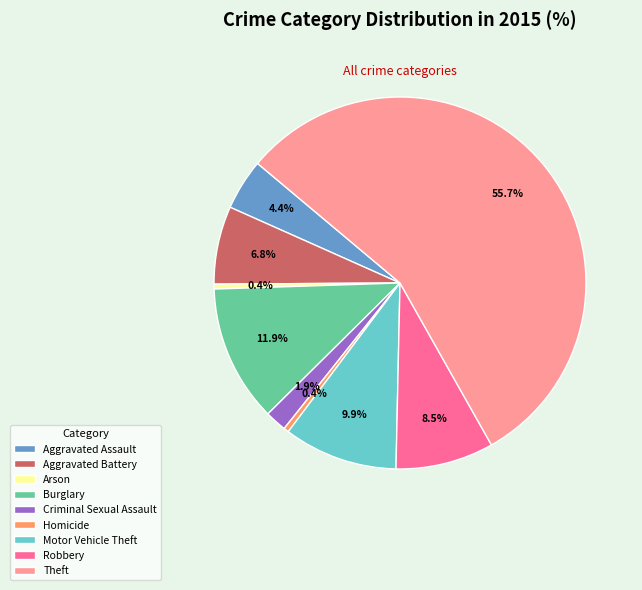

Is it true that Aggravated Battery is 20% of the pie?

False